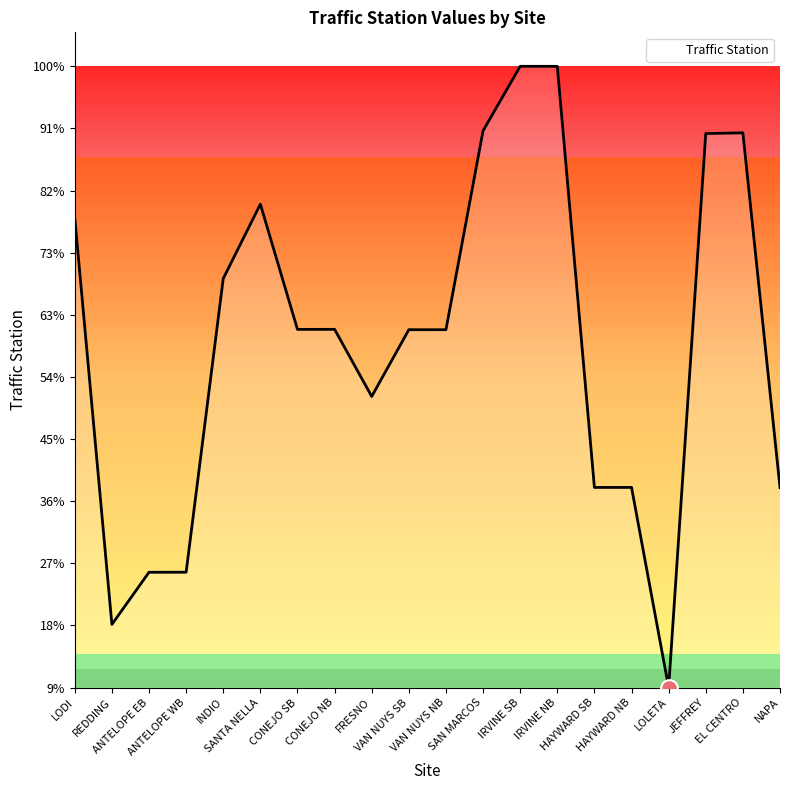

Does the chart display data point markers on the line(s)?

No